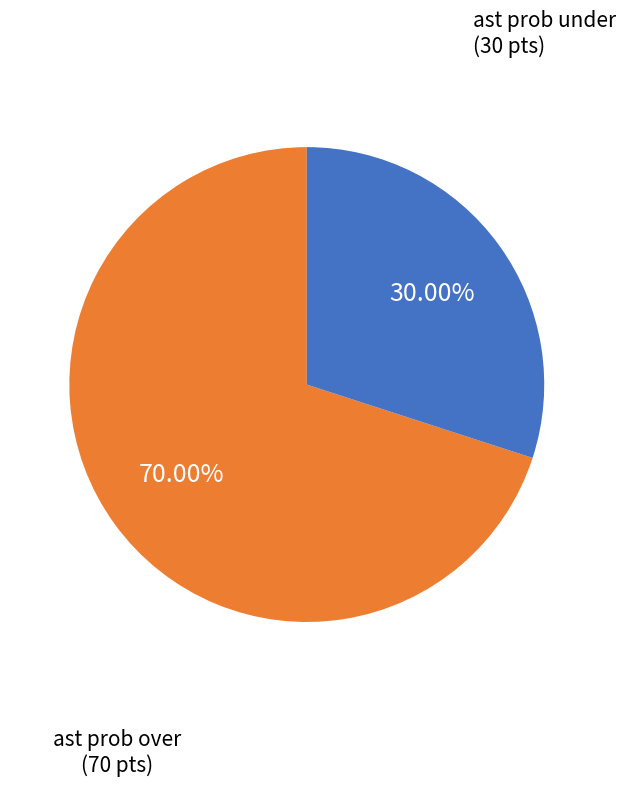

Does any single category account for the majority?

Yes